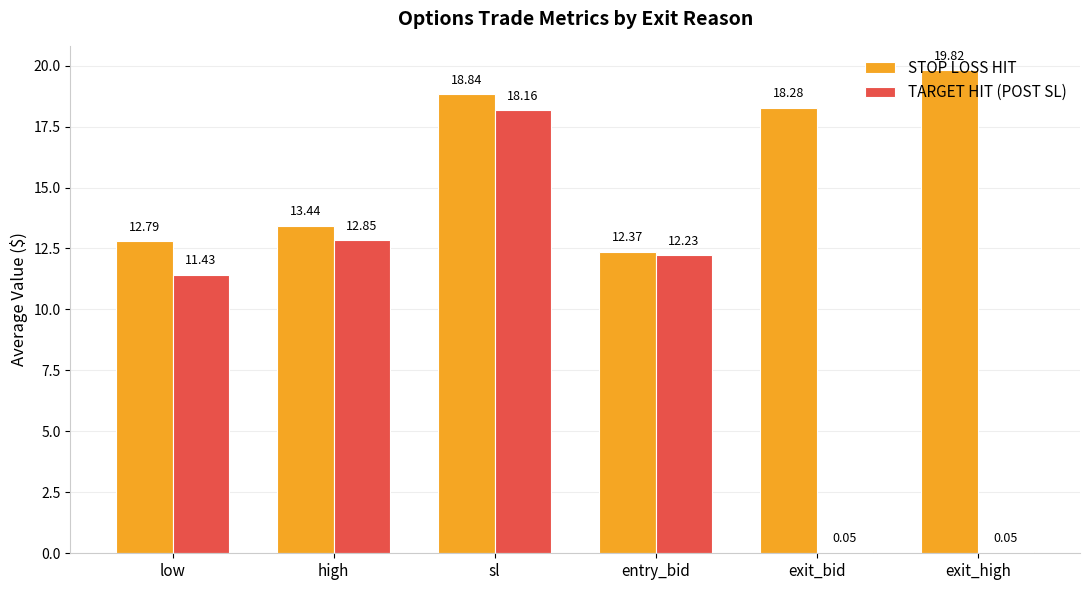

Which series has the largest total across all categories?

STOP LOSS HIT